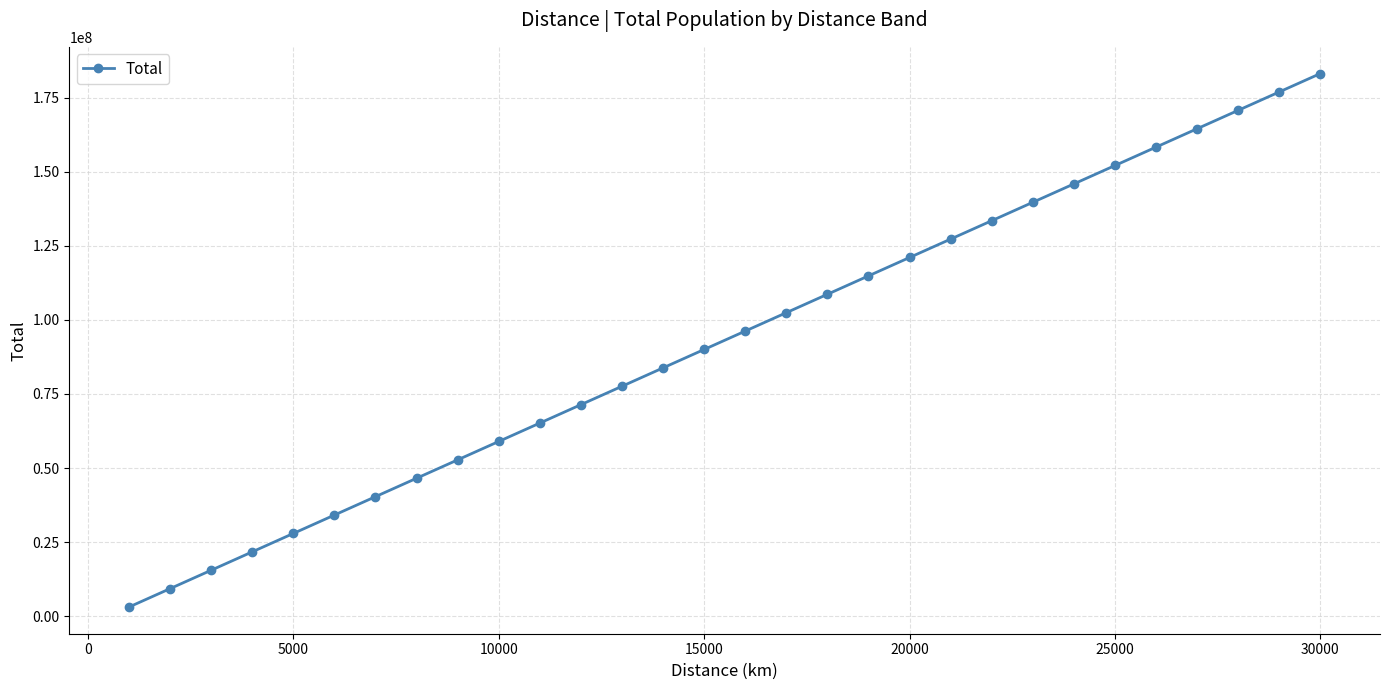

What is the greatest value displayed?

183138999.6